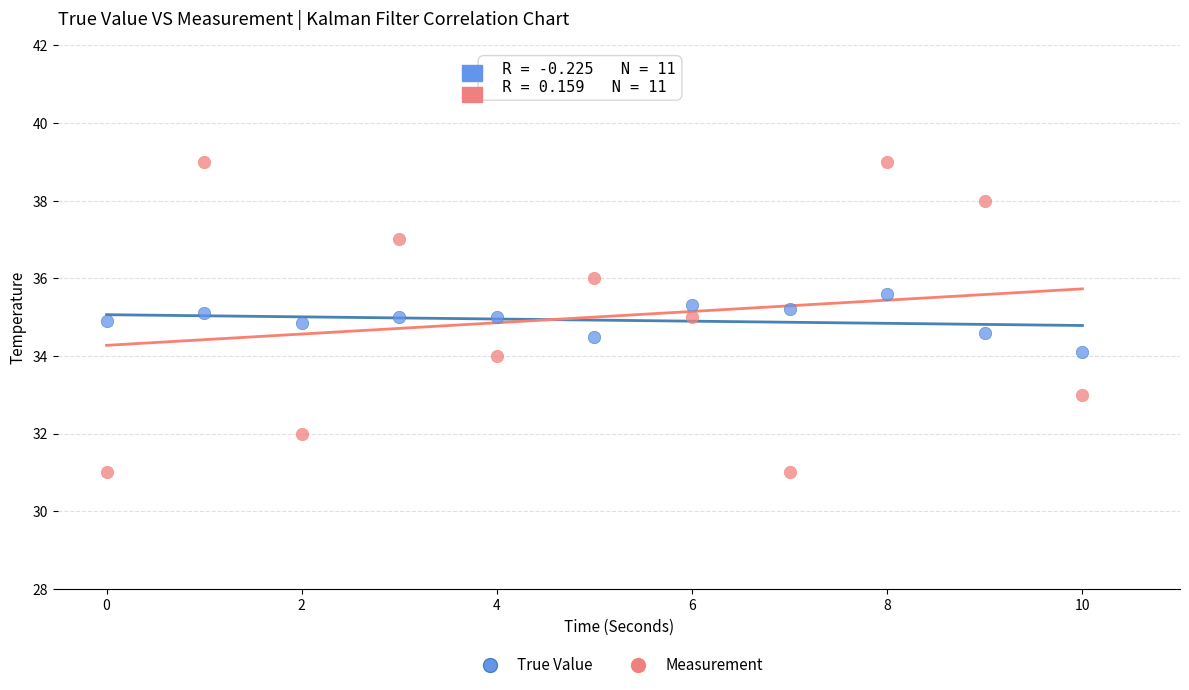

Which series contains the highest Y value?

Measurement